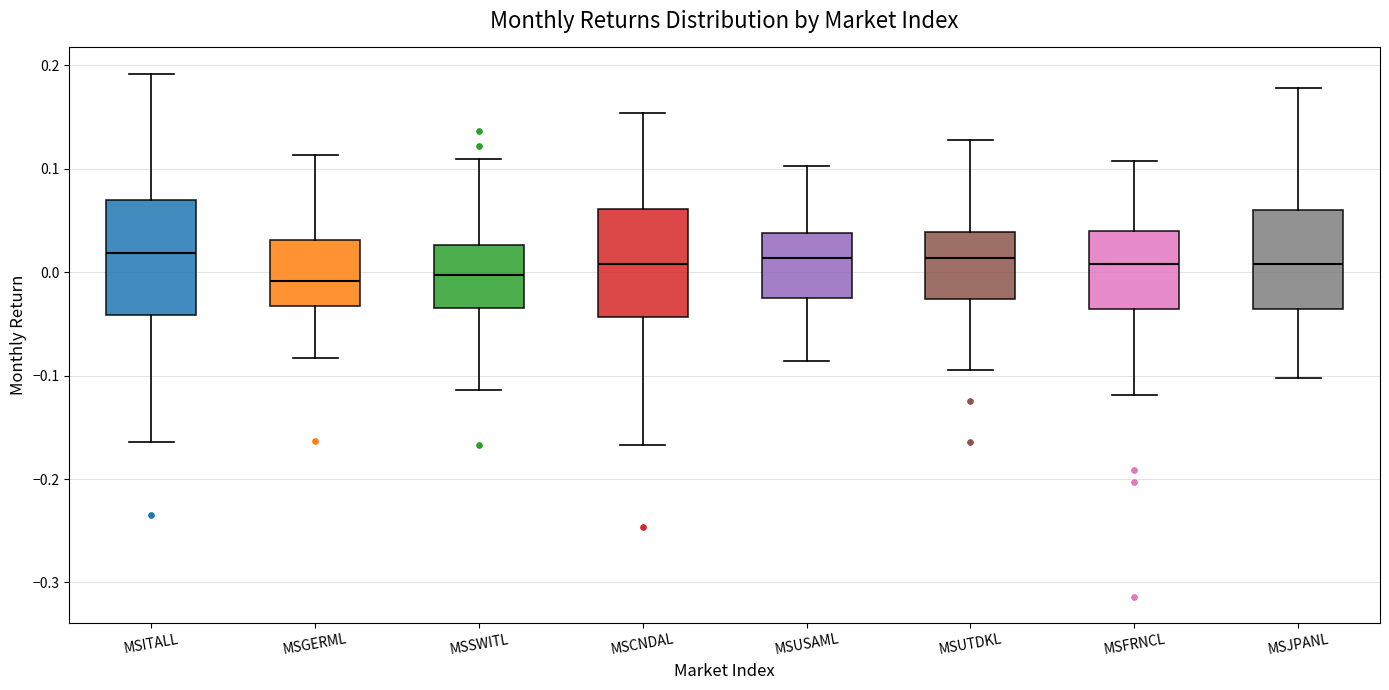

Reading left to right, transcribe this box plot: for each box, give where its median line is, the range the box spans, and where its two whiskers end, as read against the y-axis. The values are not printed on the chart, so give them approximately, as read against the axis.

MSITALL: median 0.02, box -0.04 to 0.07, whiskers -0.16 to 0.19
MSGERML: median -0.01, box -0.03 to 0.03, whiskers -0.08 to 0.11
MSSWITL: median 0.00, box -0.03 to 0.03, whiskers -0.11 to 0.11
MSCNDAL: median 0.01, box -0.04 to 0.06, whiskers -0.17 to 0.15
MSUSAML: median 0.01, box -0.03 to 0.04, whiskers -0.09 to 0.10
MSUTDKL: median 0.01, box -0.03 to 0.04, whiskers -0.09 to 0.13
MSFRNCL: median 0.01, box -0.04 to 0.04, whiskers -0.12 to 0.11
MSJPANL: median 0.01, box -0.04 to 0.06, whiskers -0.10 to 0.18